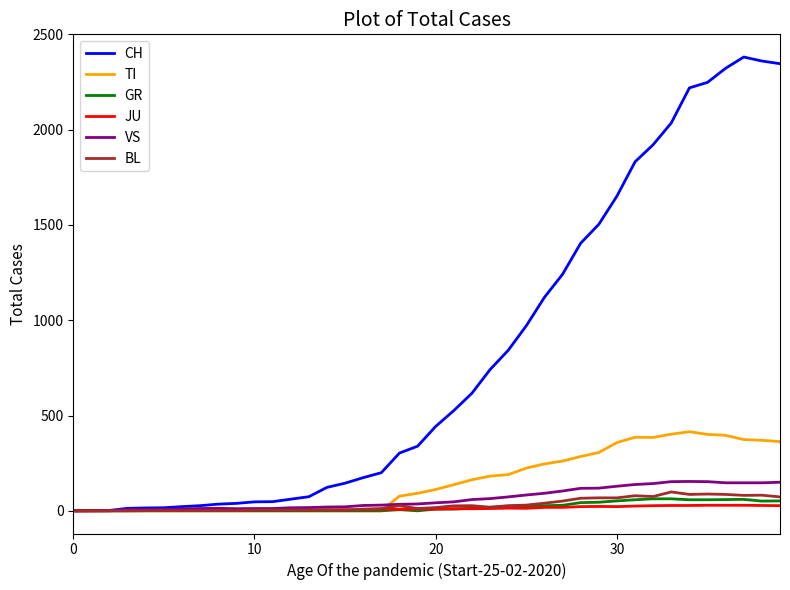

Which series has the largest range (max minus min)?

CH